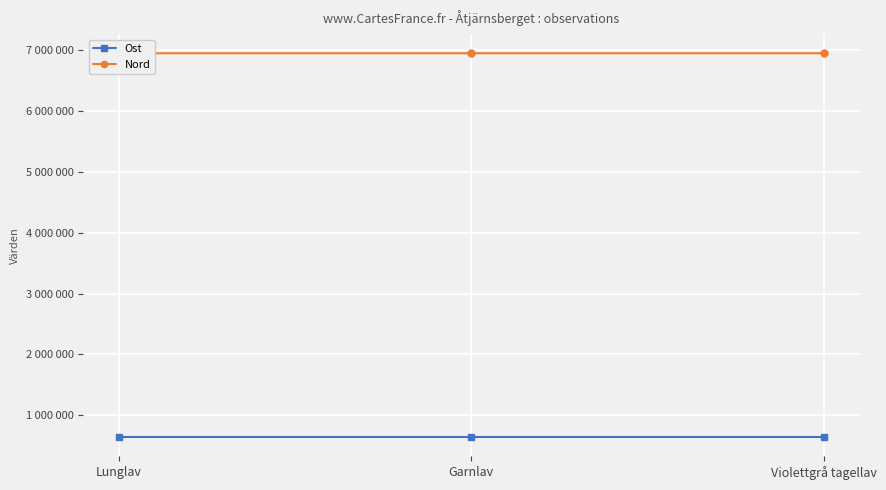

What is the label of the 2nd point from the right?

Garnlav